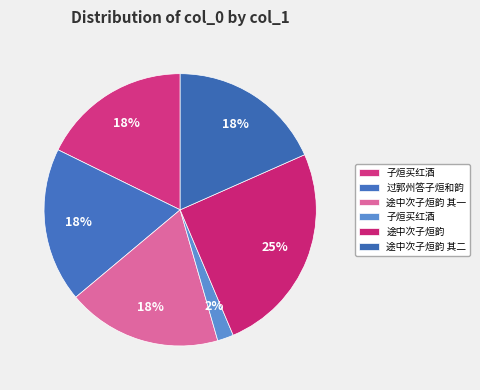

What is the largest slice in the pie chart?

途中次子烜韵